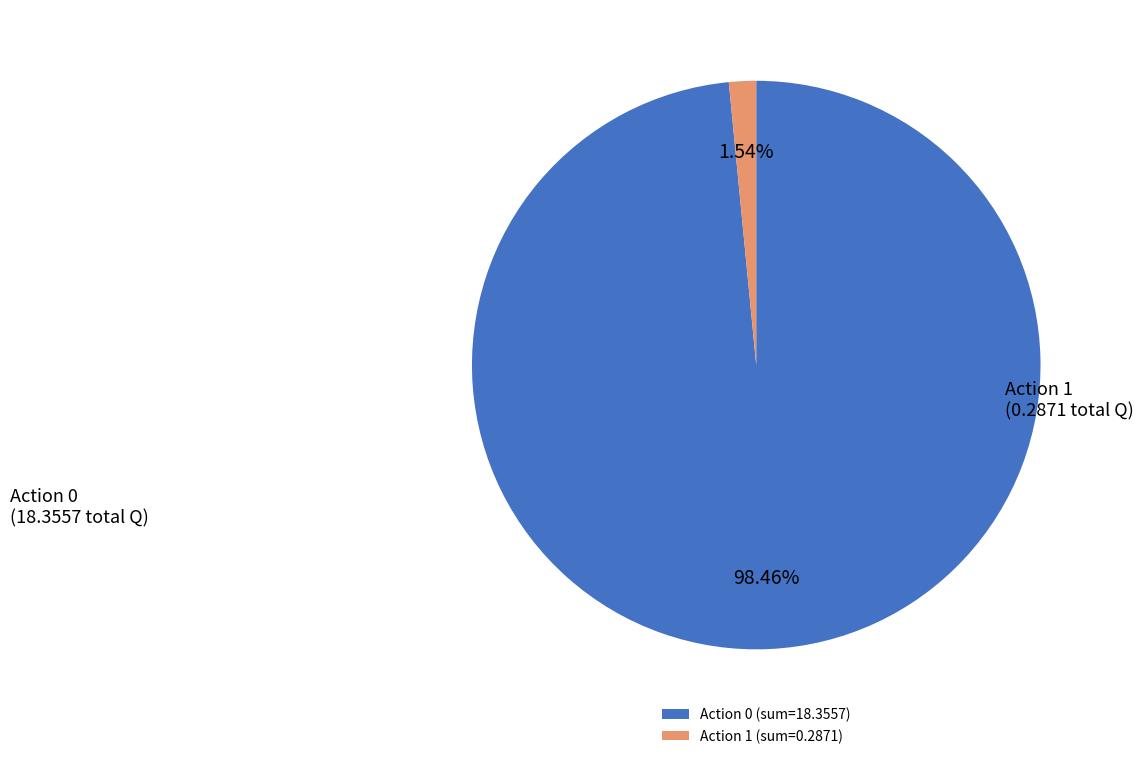

Which category has the biggest portion of the pie?

Action 0